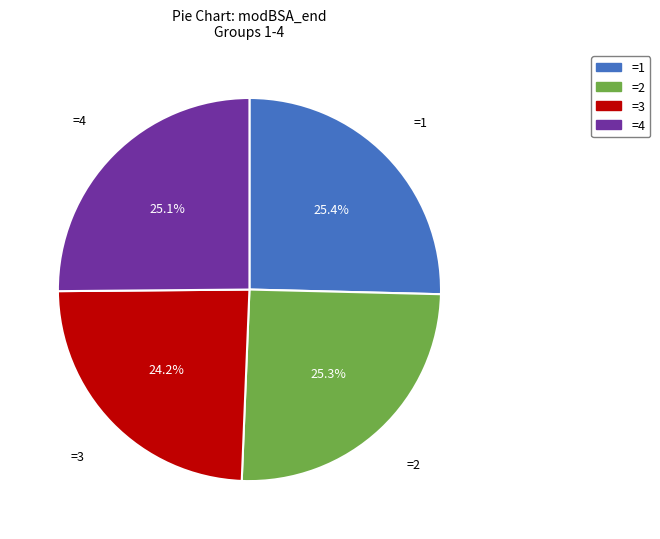

How many segments does this pie chart have?

4